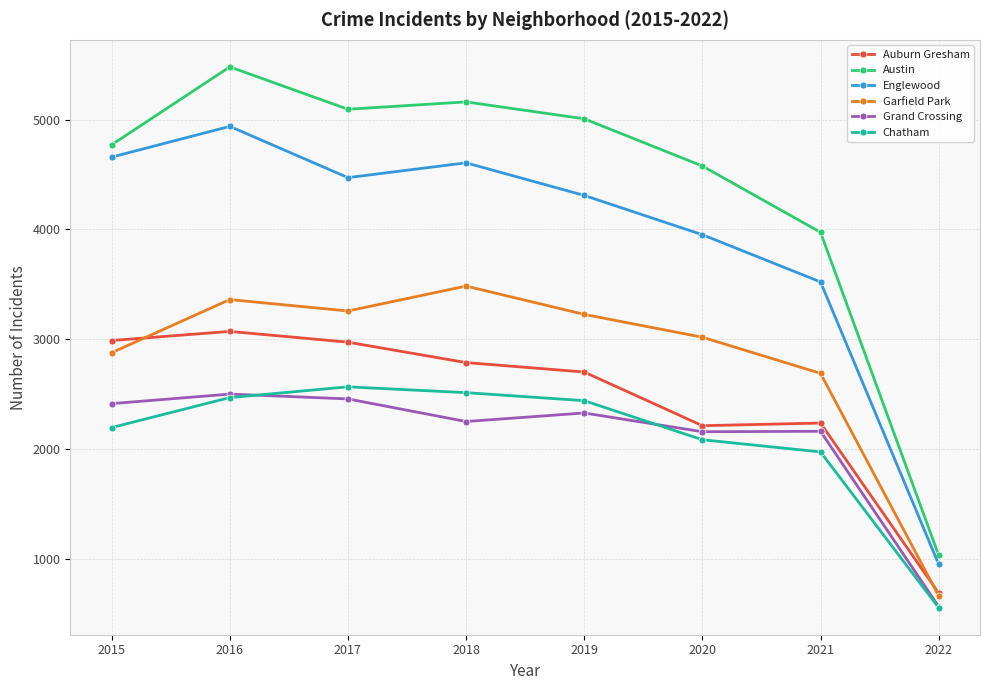

In Garfield Park, how many points are higher than both neighbors (excluding endpoints)?

2